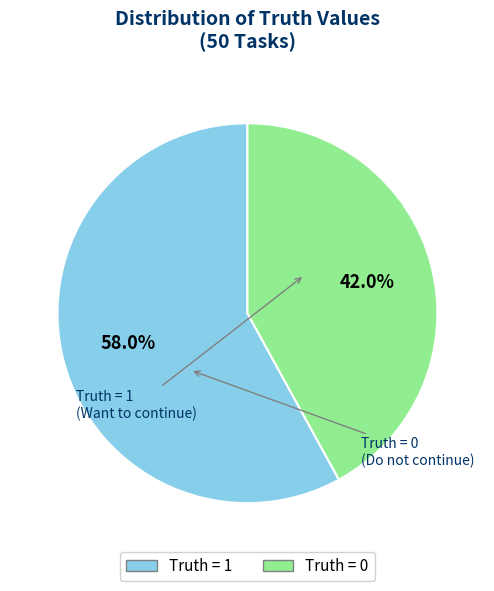

What is the largest slice in the pie chart?

Truth = 1